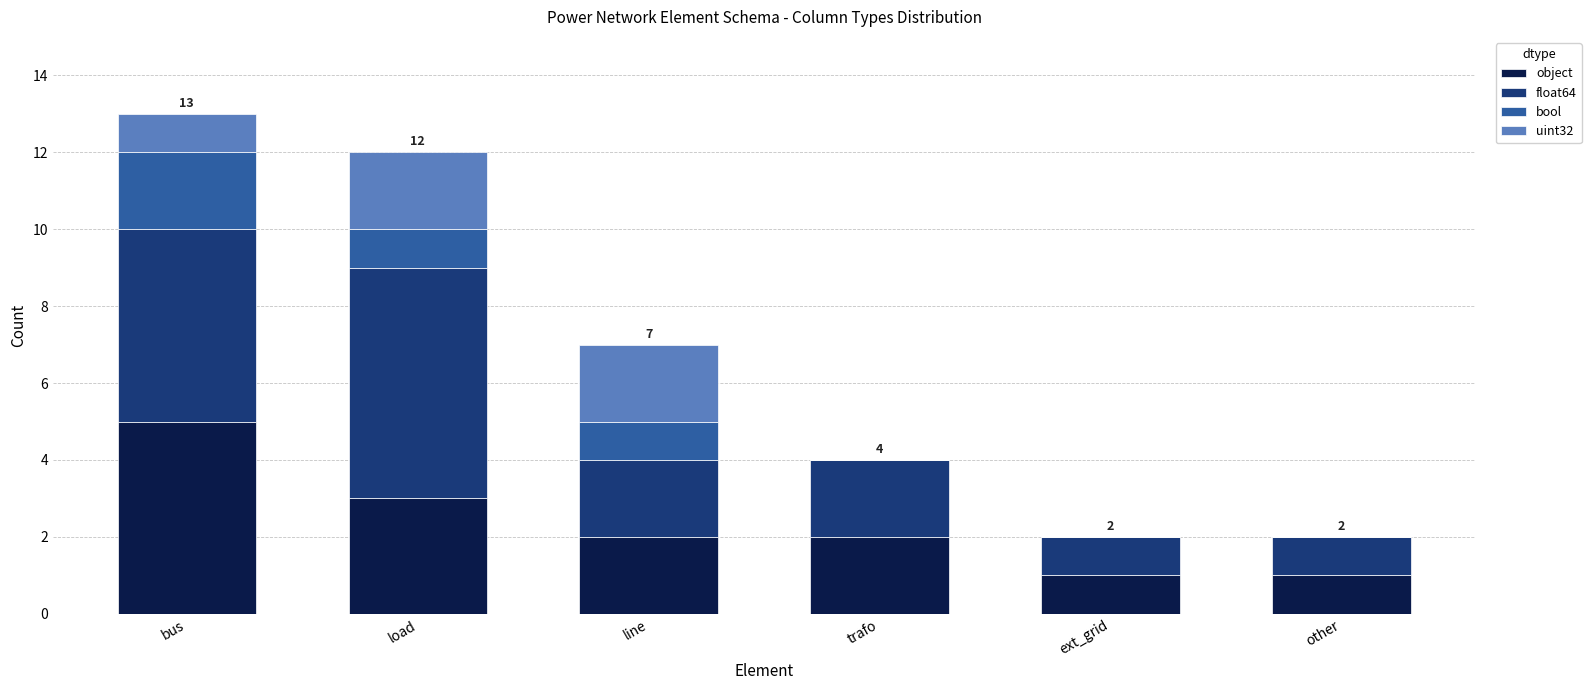

Which category has the highest value in the object series?

bus